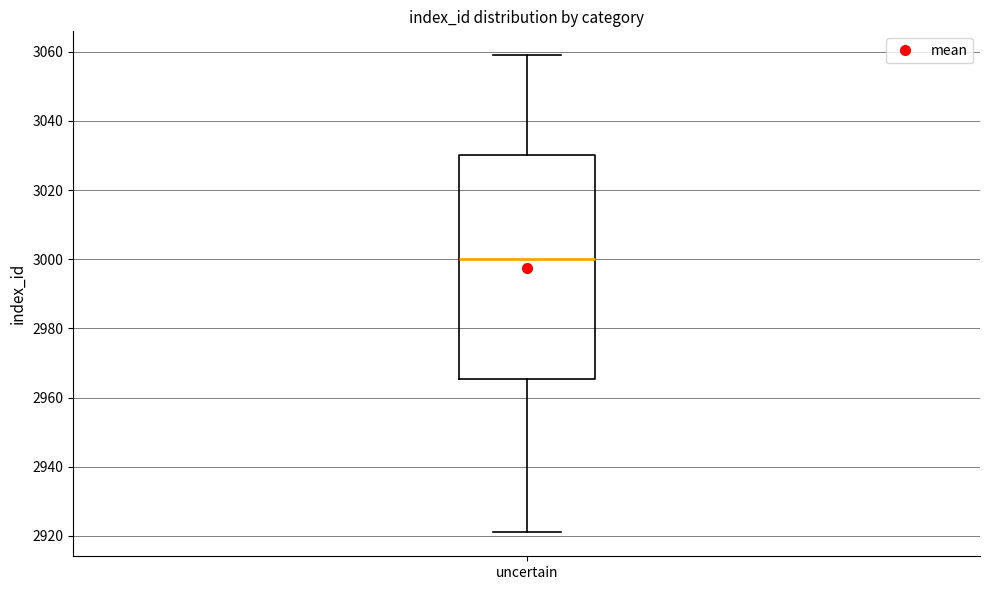

Read this box plot against the y-axis: the position of the median line, the range covered by the box, and the ends of both whiskers. The values are not printed on the chart, so give them approximately, as read against the axis.

median 3000, box 2966 to 3030, whiskers 2922 to 3060